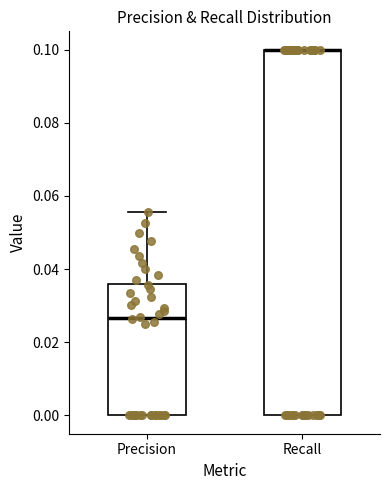

Reading left to right, read every box against the y-axis: the position of its median line, the range the box covers, and the ends of its whiskers. The values are not printed on the chart, so give them approximately, as read against the axis.

Precision: median 0.026, box 0.000 to 0.036, whiskers 0.000 to 0.056
Recall: median 0.100 (drawn on the box's upper edge), box 0.000 to 0.100, whiskers 0.000 to 0.100